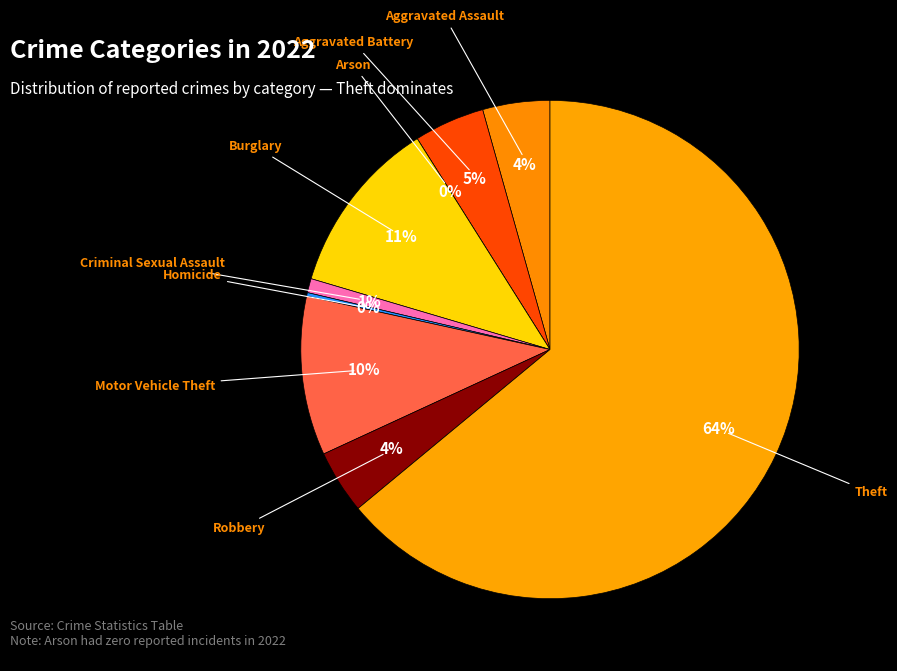

Which category has the biggest portion of the pie?

Theft